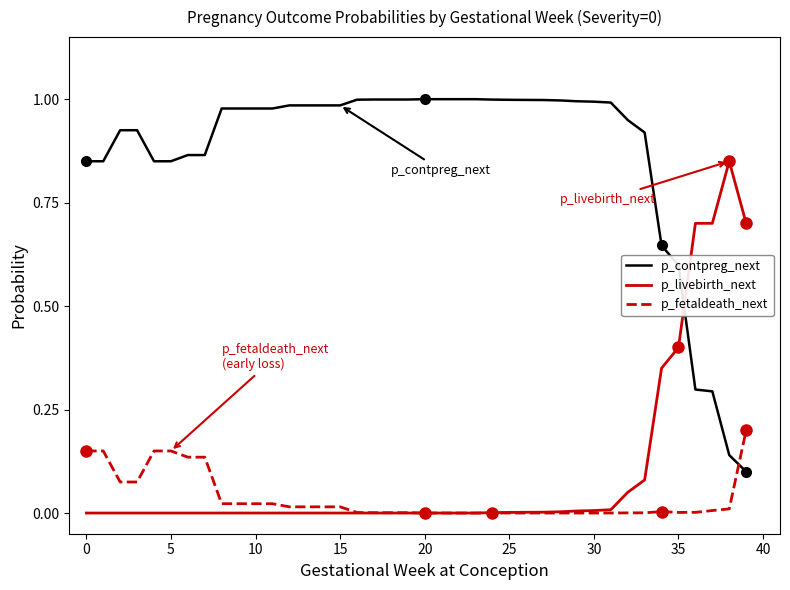

After their last crossing, which series has the higher values: p_contpreg_next or p_fetaldeath_next?

p_fetaldeath_next